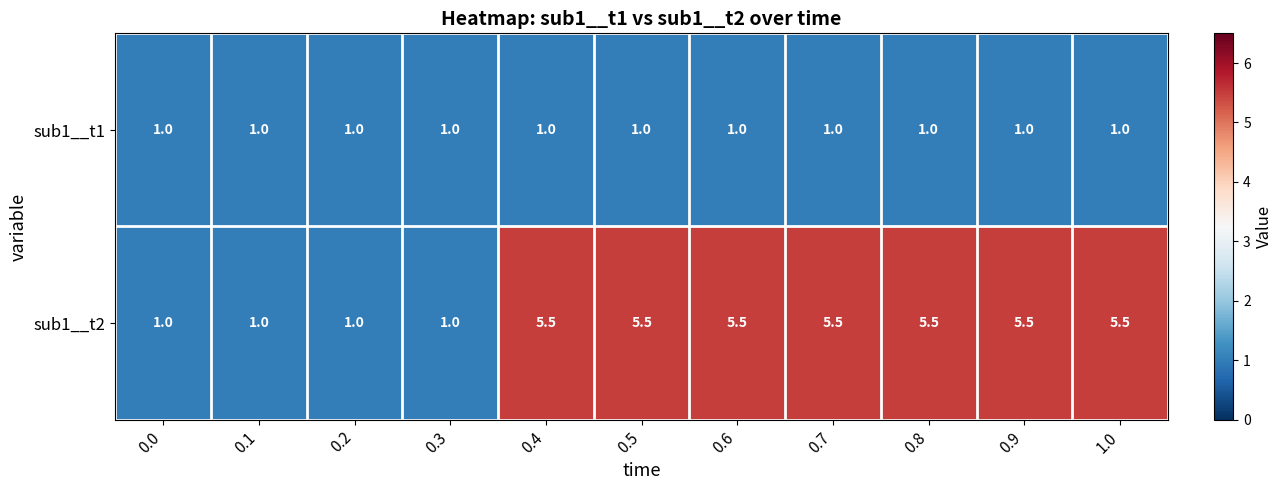

At which label does sub1__t2 first exceed 5?

0.4